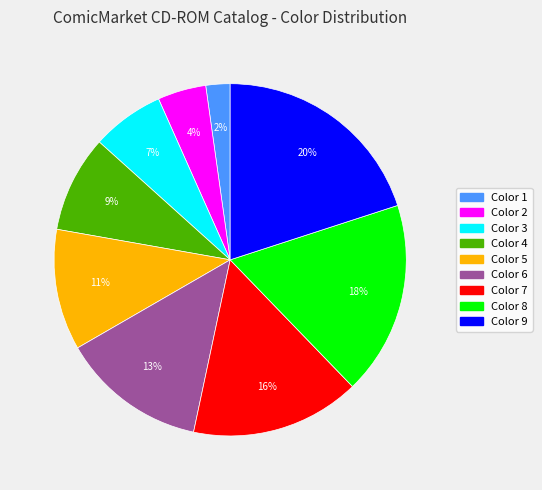

Is there a majority slice in this chart?

No